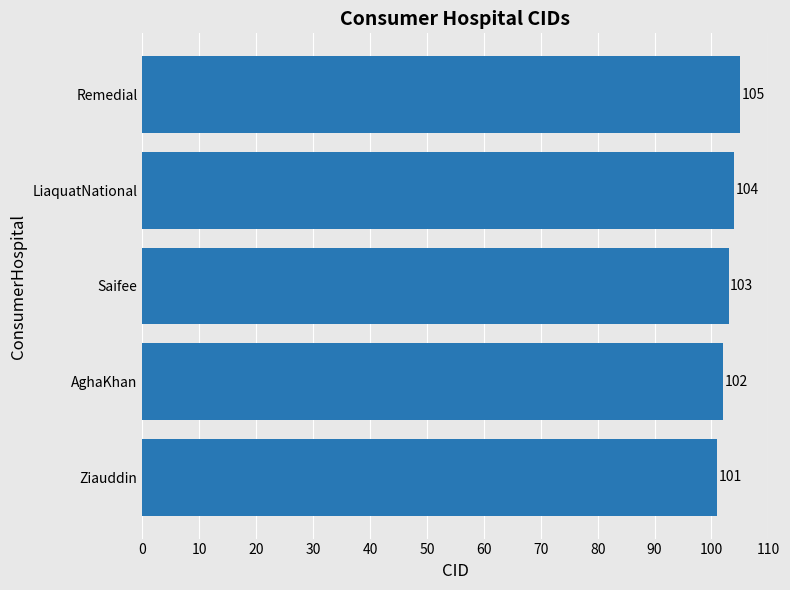

What is the difference between the maximum and minimum values?

4